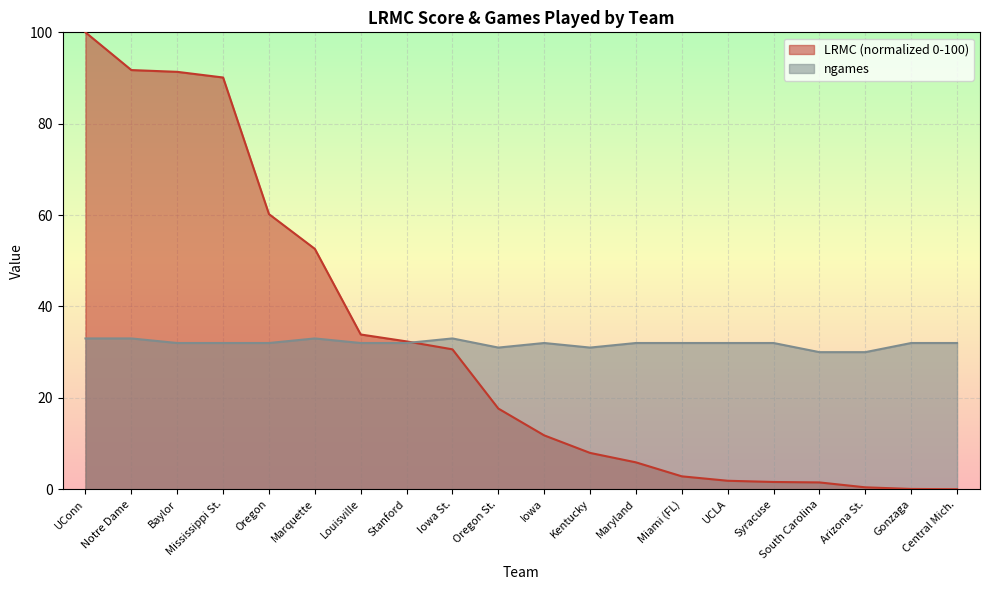

What is the difference between the maximum and second lowest values in the LRMC series?

99.9